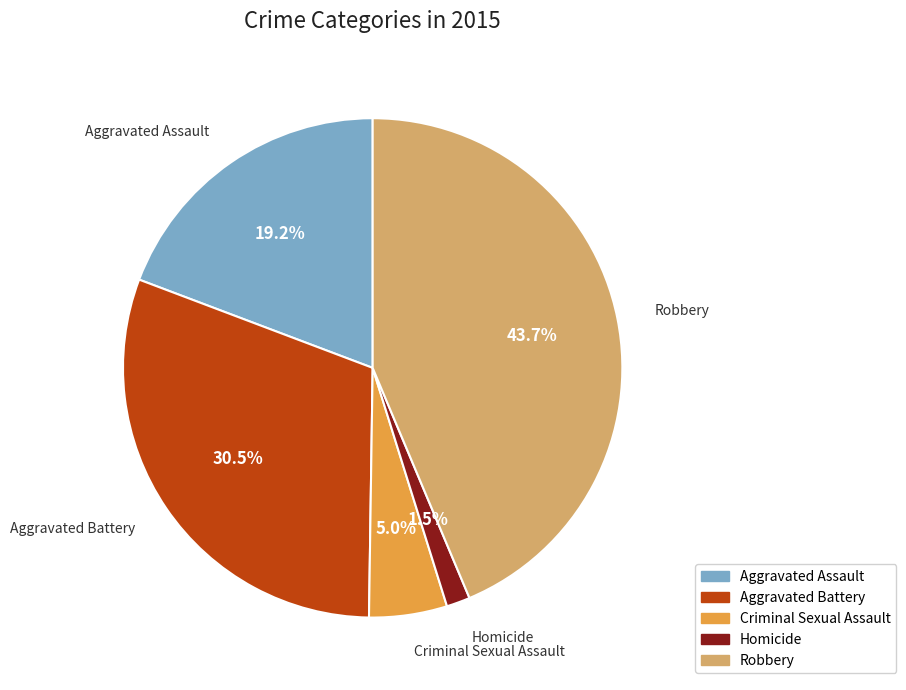

What percentage is NOT represented by Robbery?

56.3%